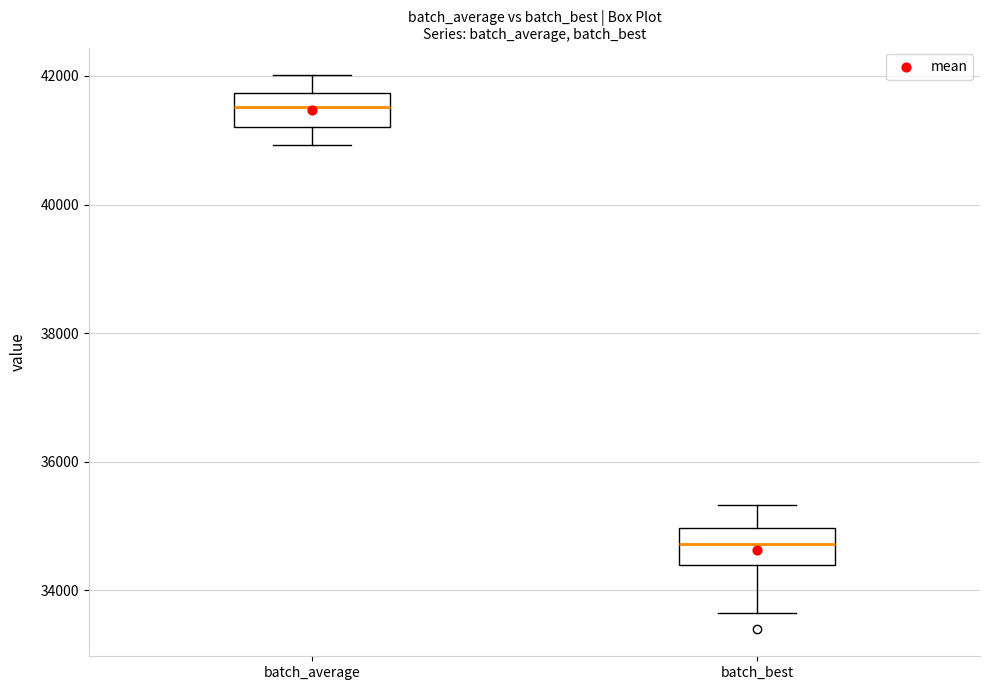

Which box's median line is the lowest?

batch_best